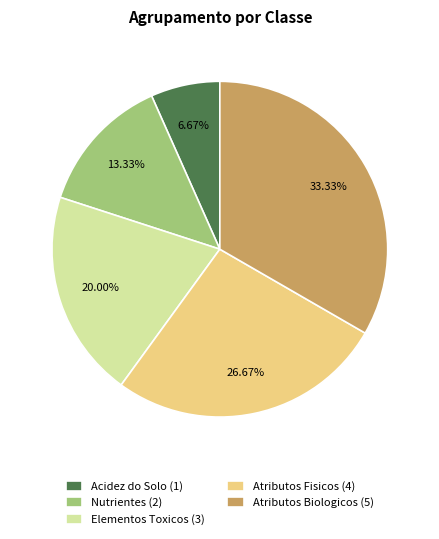

Combined, do Atributos Biologicos and Nutrientes account for over 50%?

No